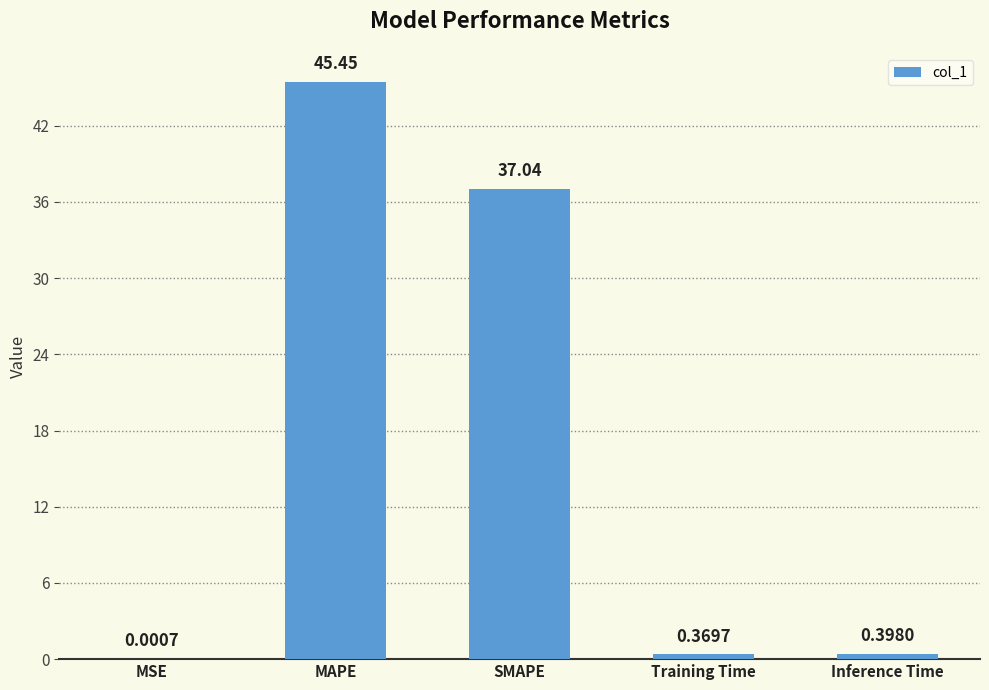

Is it true that the value at SMAPE is 24.4?

False